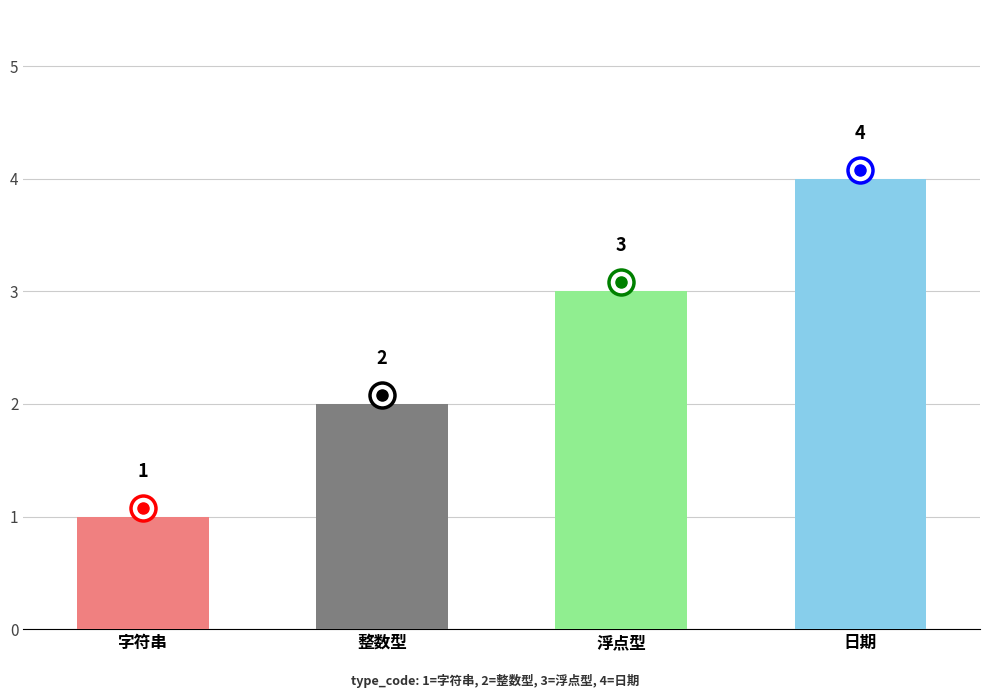

What is the value of the 1st bar from the left?

1